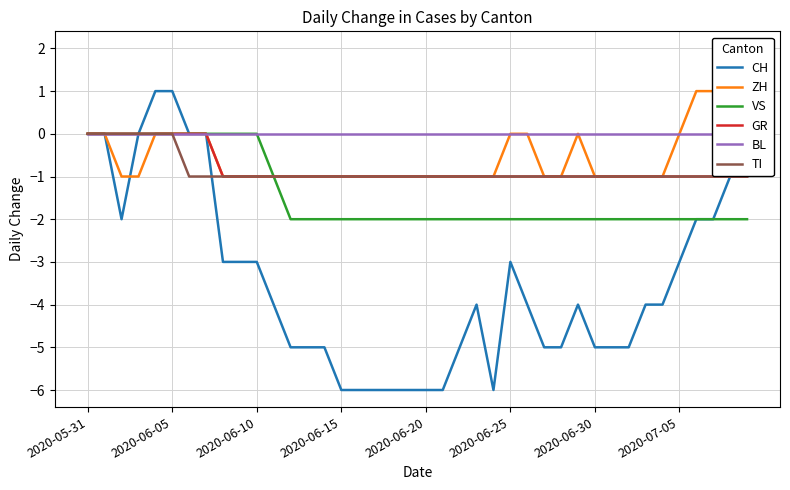

True or false: GR has more than 0 interior local peaks.

False